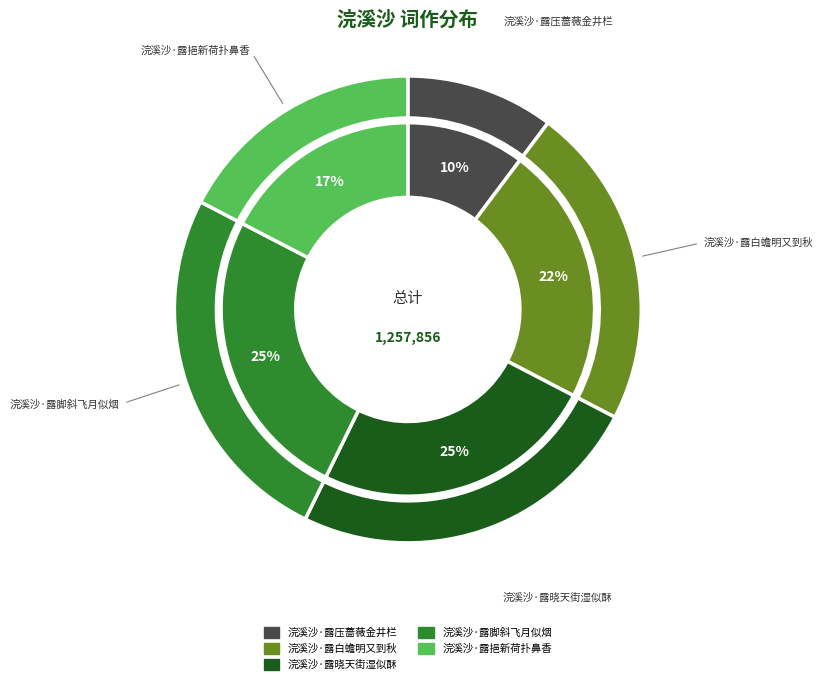

To the nearest percent, what is the difference between the largest and smallest slice percentages?

15%